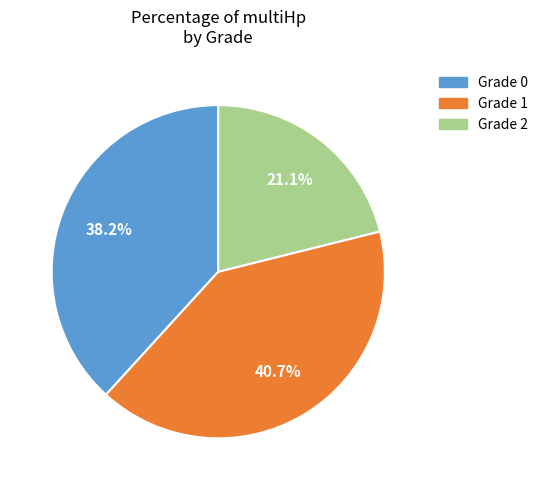

Count the number of slices in the pie.

3